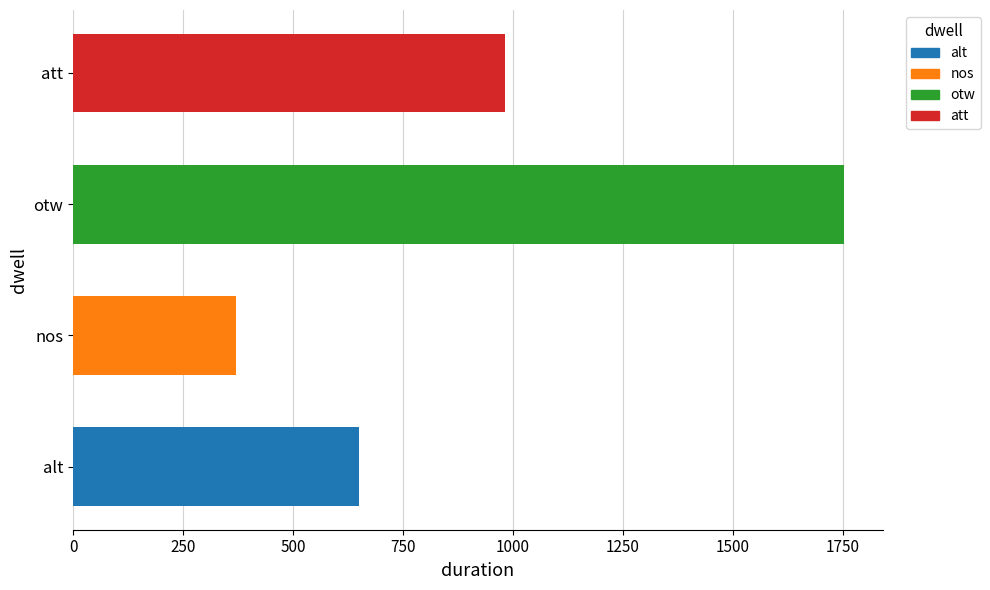

List the labels in order of value, largest first.

otw, att, alt, nos